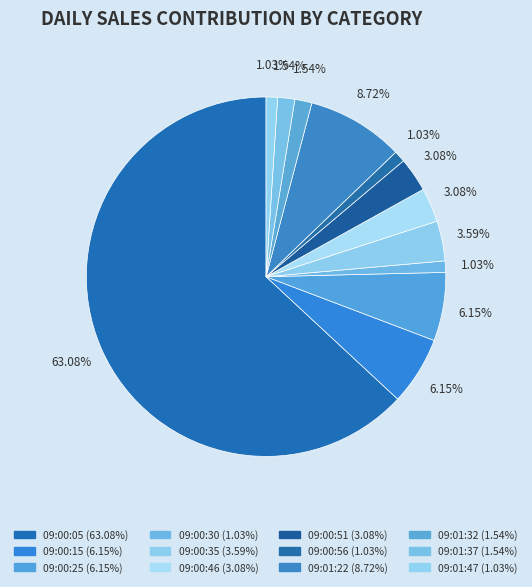

How many segments does this pie chart have?

12